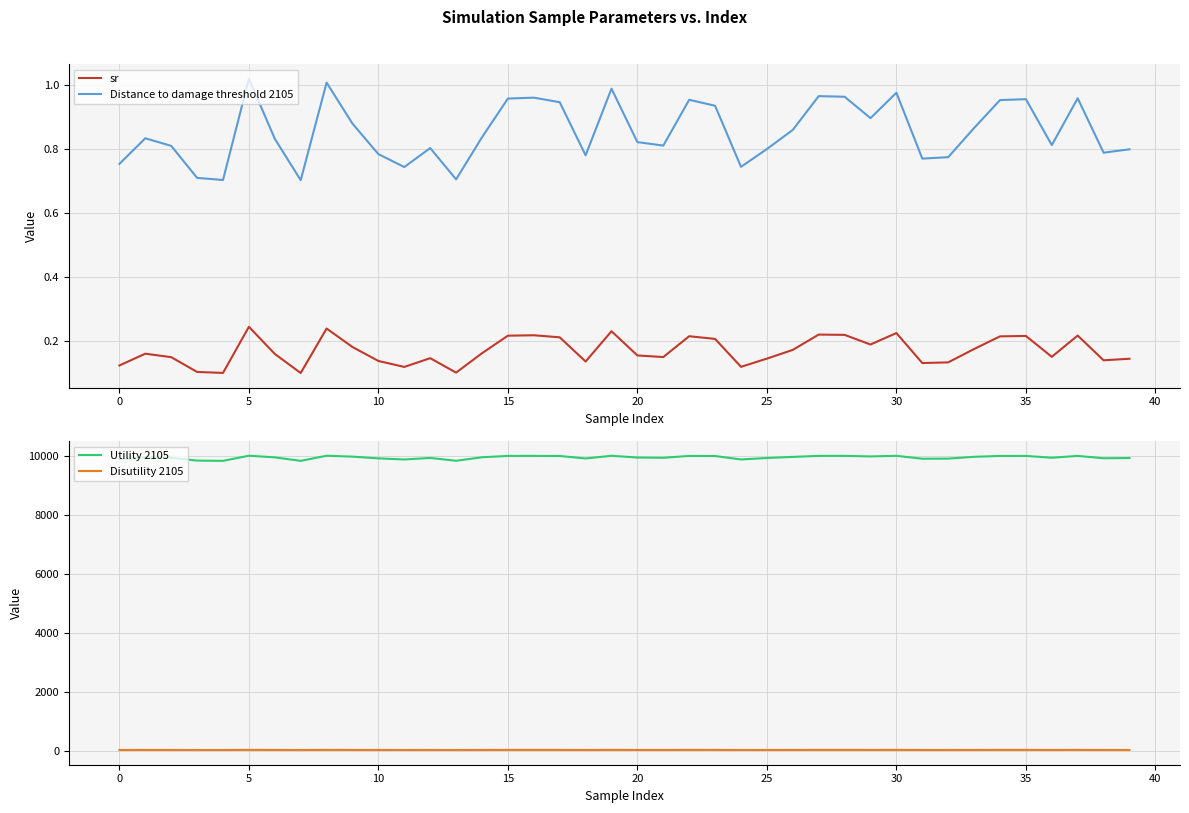

True or false: Distance to damage threshold 2105 and sr intersect in this chart.

False